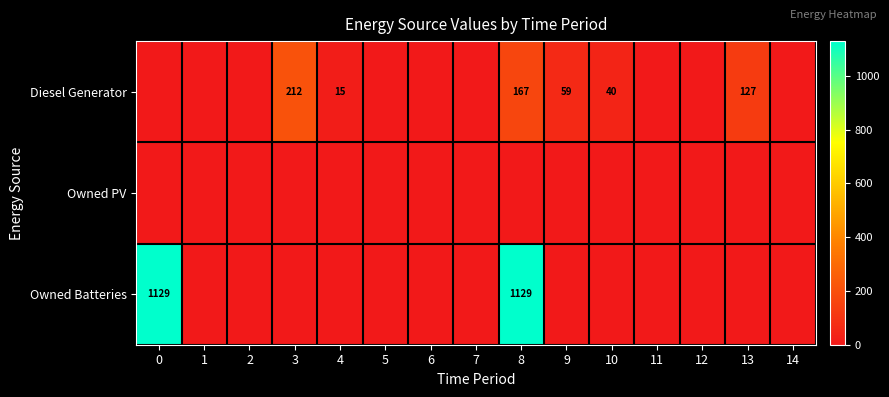

True or false: Owned Batteries has a value of 1129 at 8.

True